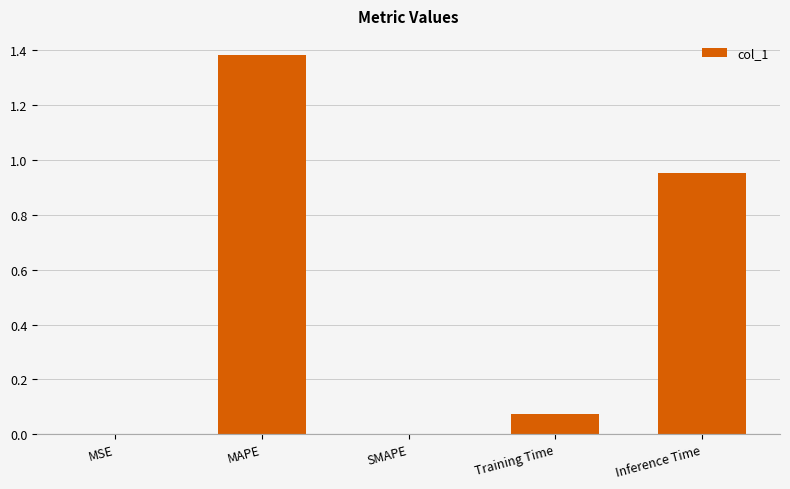

What is the sum of all values?

2.4